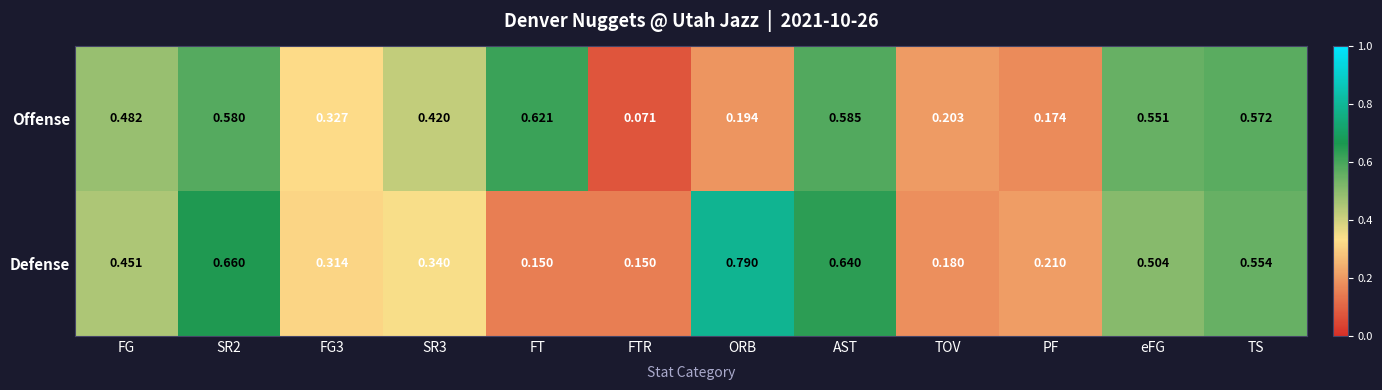

Rank the series by their maximum value, from lowest to highest.

Offense, Defense